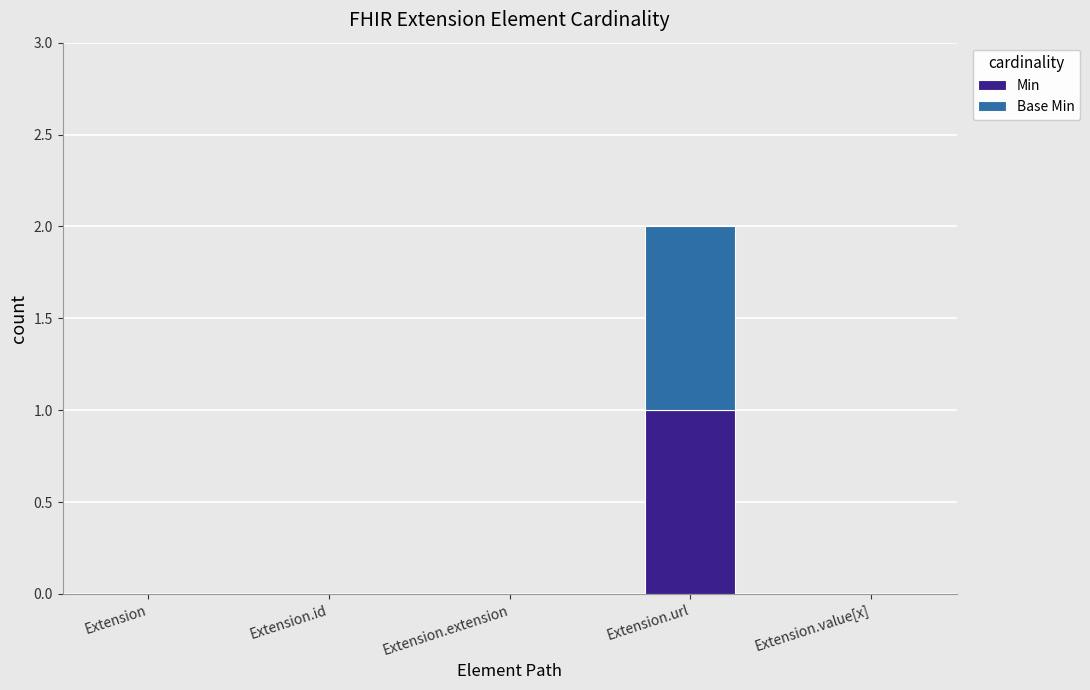

Is it true that Min equals 0 at Extension?

True